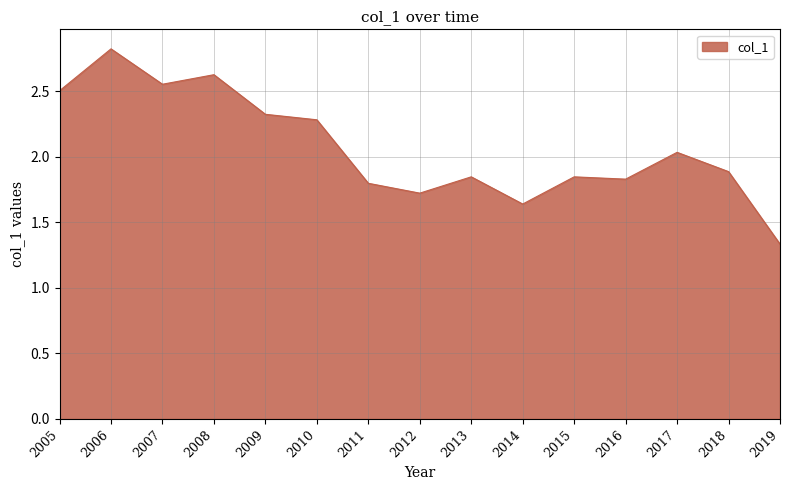

Read the value at 2006.

2.8